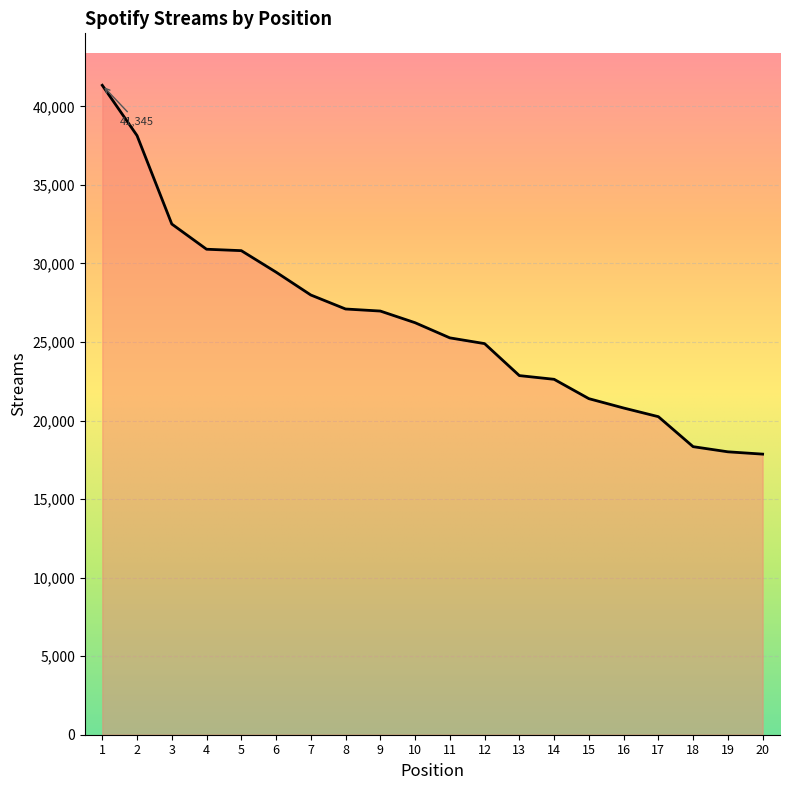

What is the average value?

26189